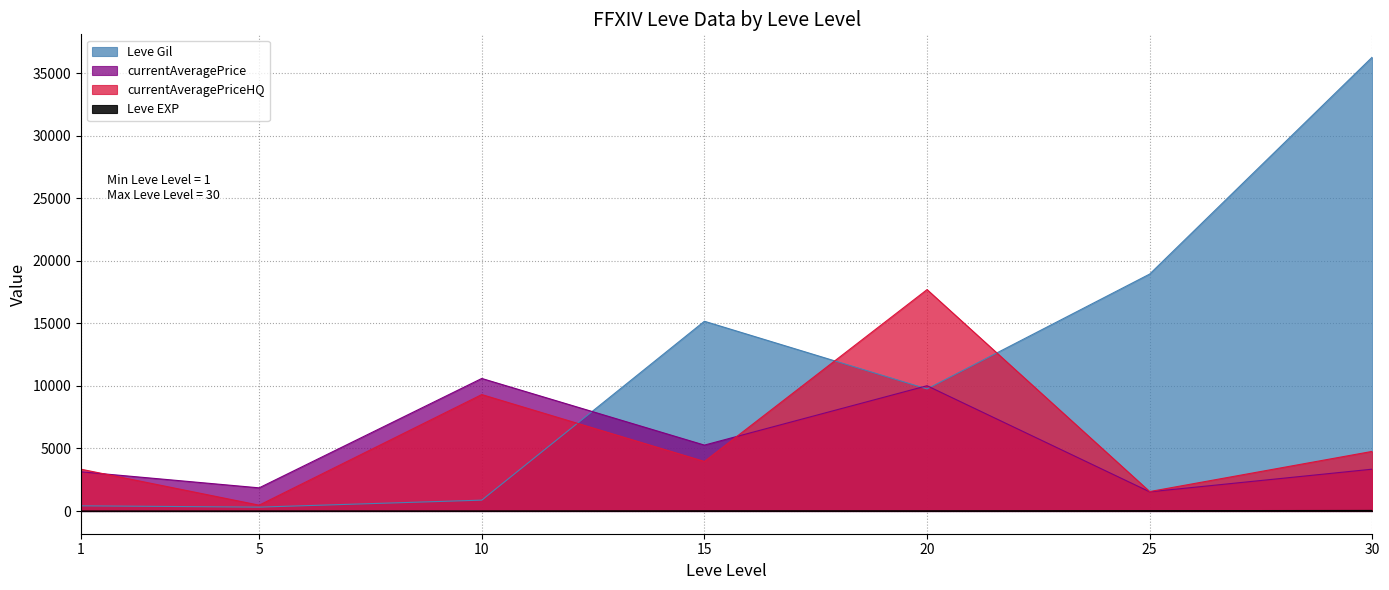

True or false: currentAveragePrice and currentAveragePriceHQ cross at least once.

True